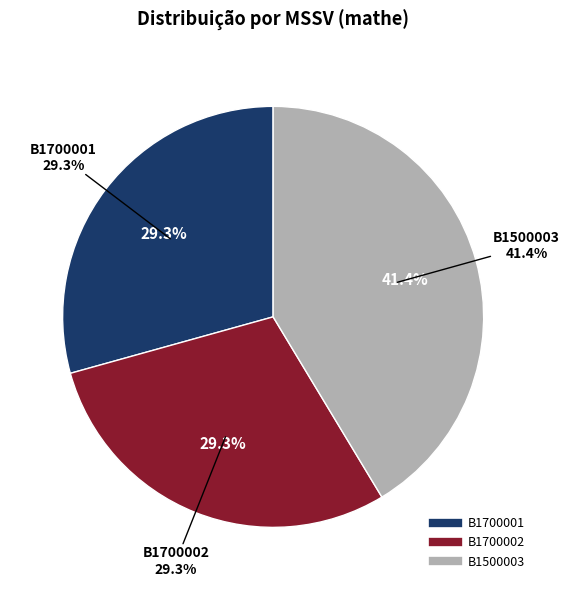

Rank the categories by value from lowest to highest.

B1700002, B1700001, B1500003